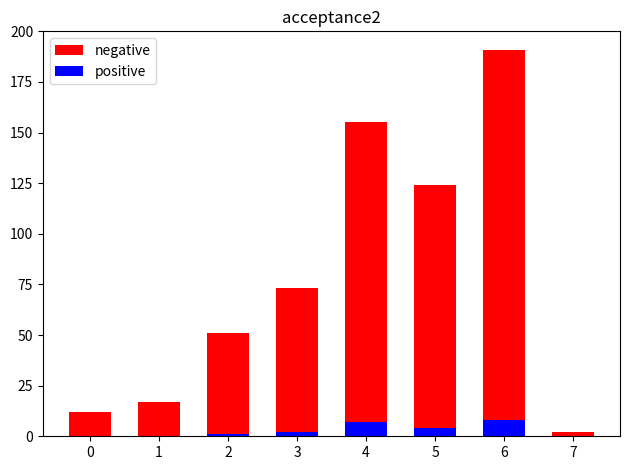

What is the difference between the maximum and minimum values in the negative series?

189